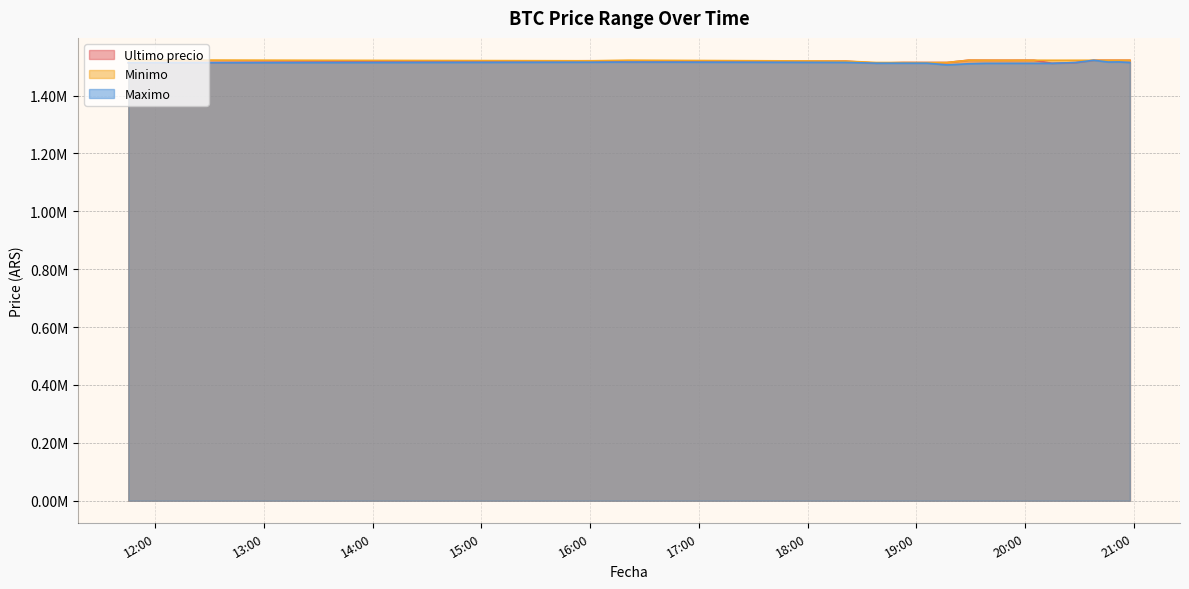

How many interior local peaks does the Ultimo precio series have?

6